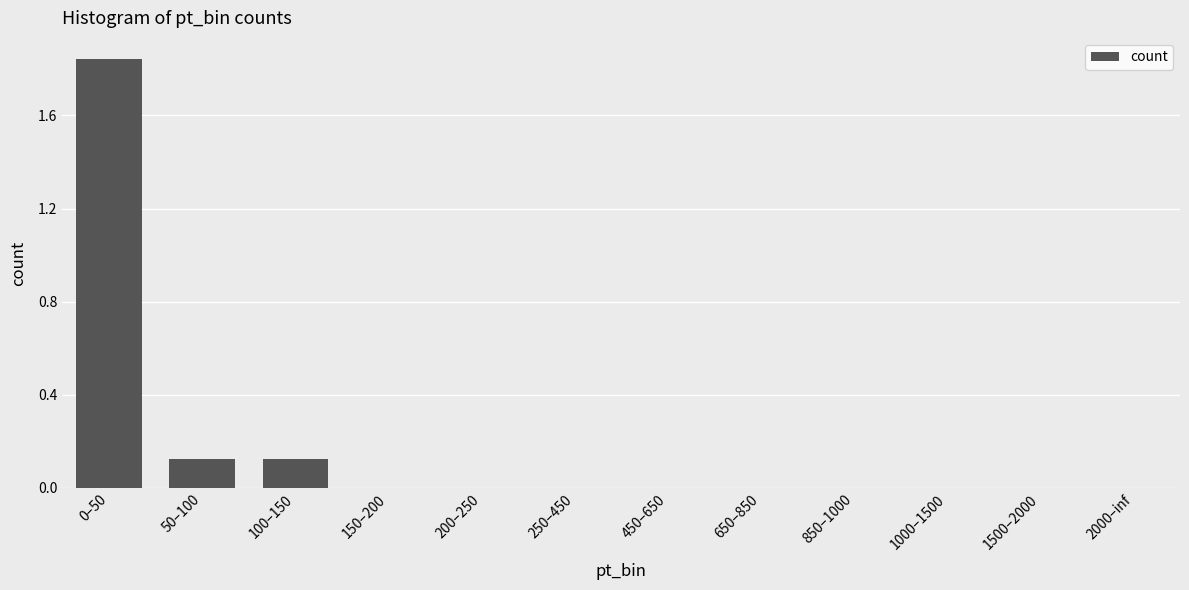

Which label corresponds to the largest value in the chart?

0–50